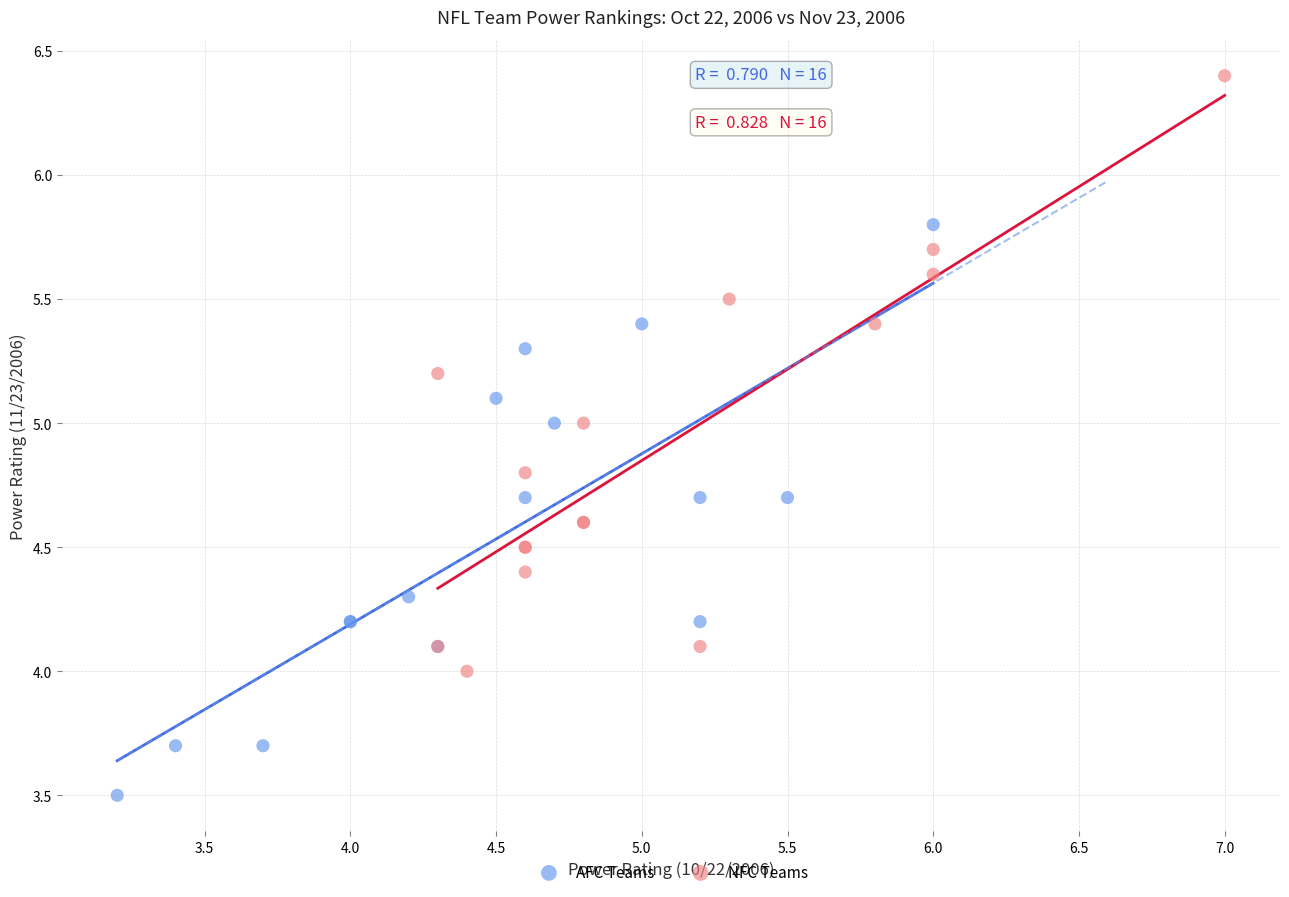

Which series contains the highest Y value?

NFC Teams